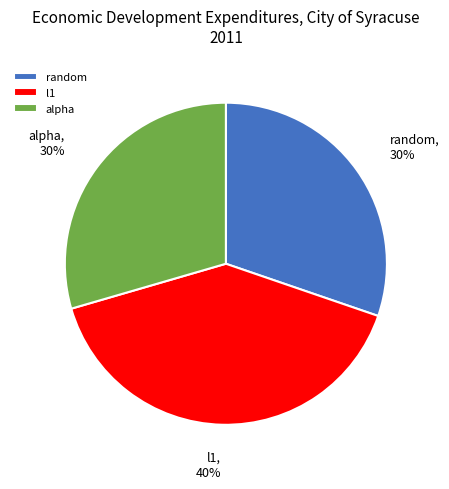

Which category has the biggest portion of the pie?

l1